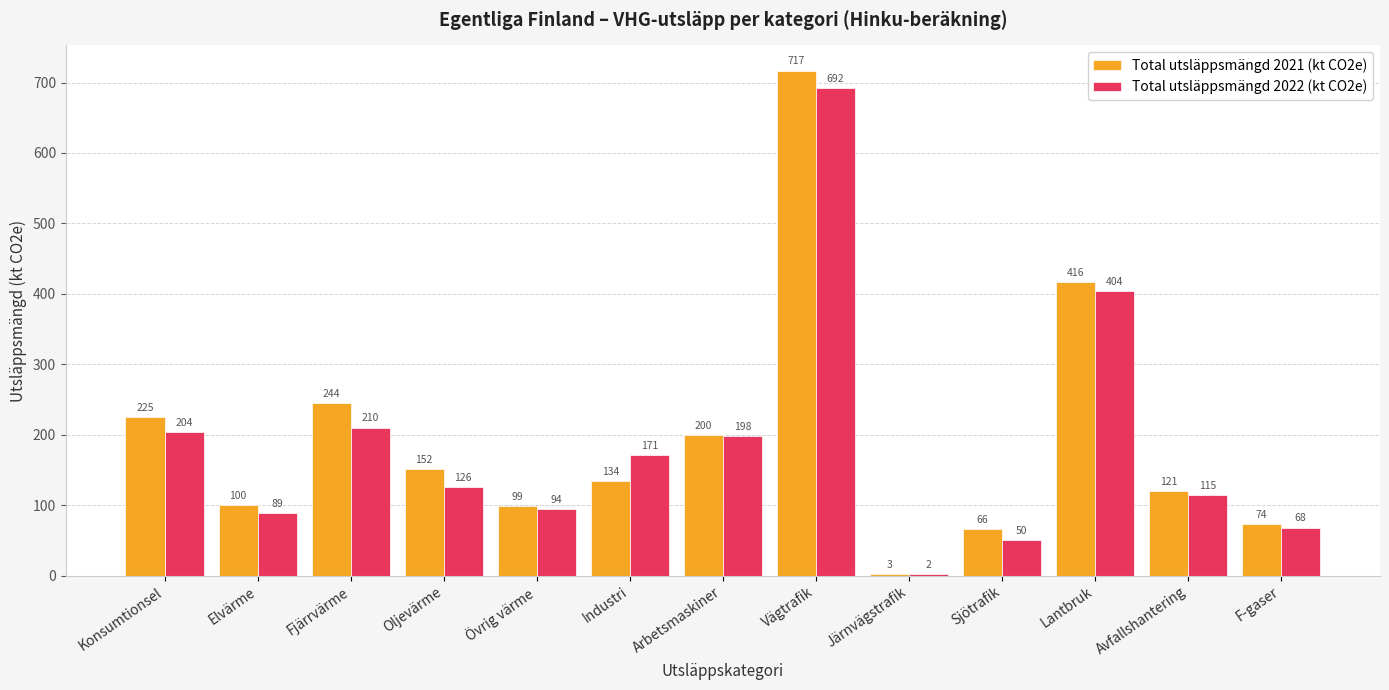

What is the sum of the Total utsläppsmängd 2021 (kt CO2e) values at Avfallshantering and Järnvägstrafik?

123.4